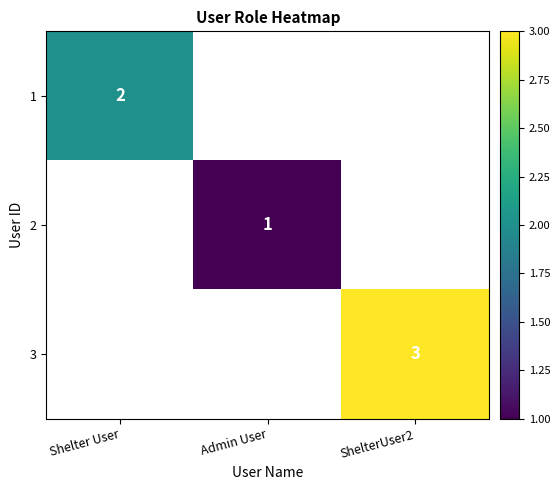

The value of 3 at ShelterUser2 is 3. True or false?

True